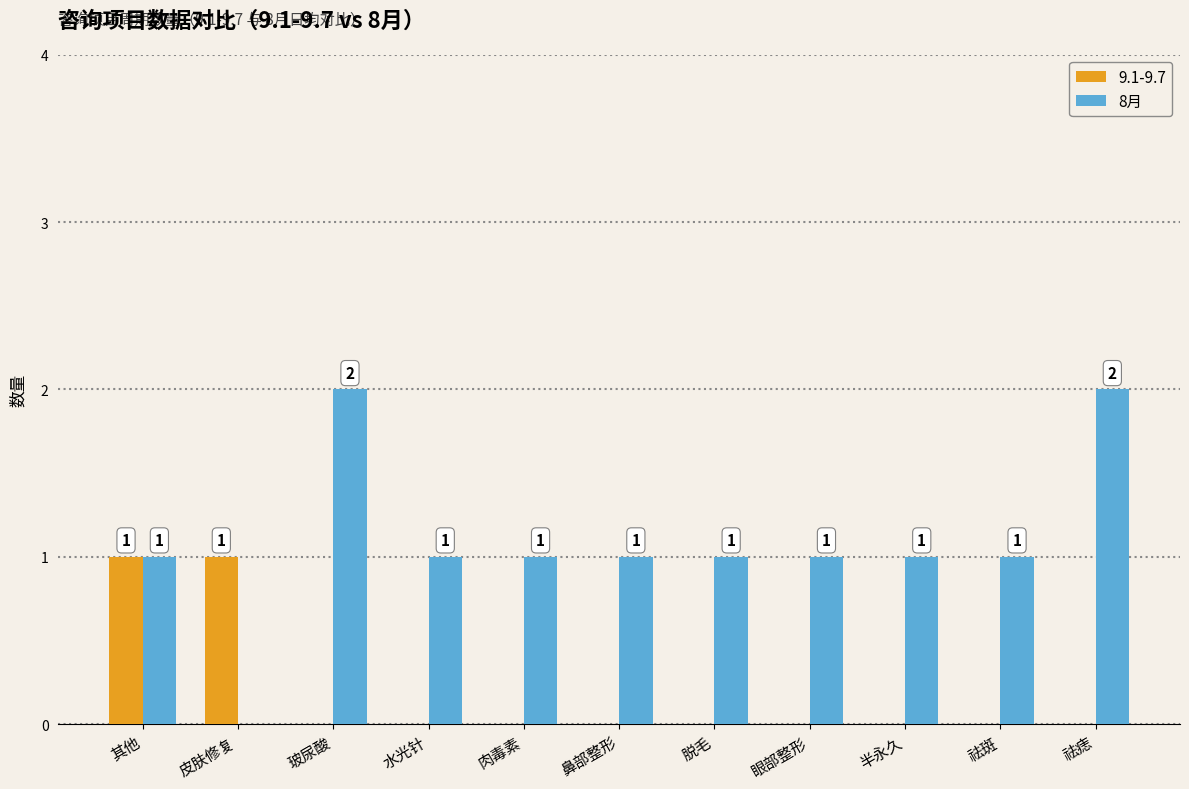

Which series changed the most between 眼部整形 and 祛痣?

8月